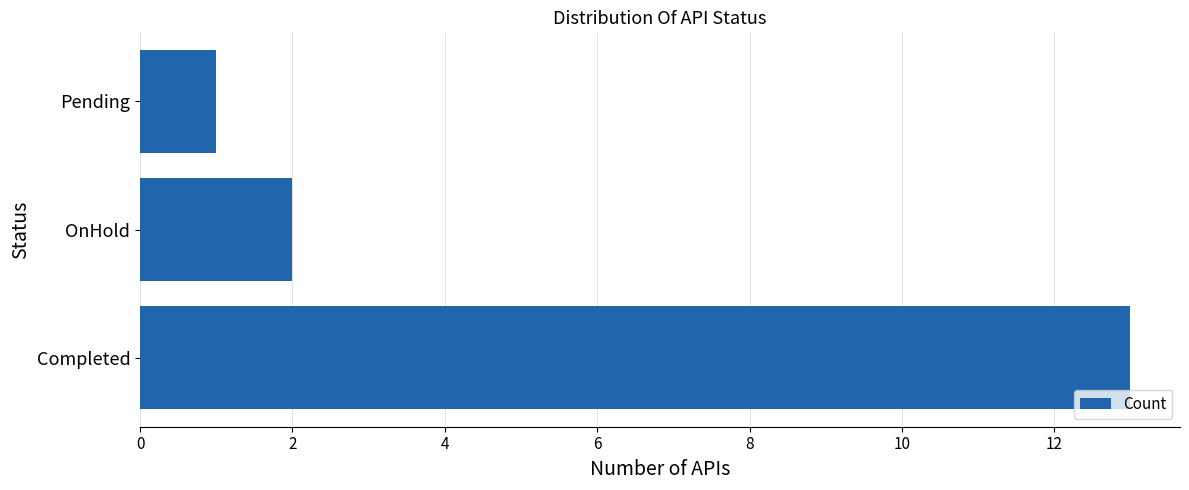

List the labels in order of value, largest first.

Completed, OnHold, Pending